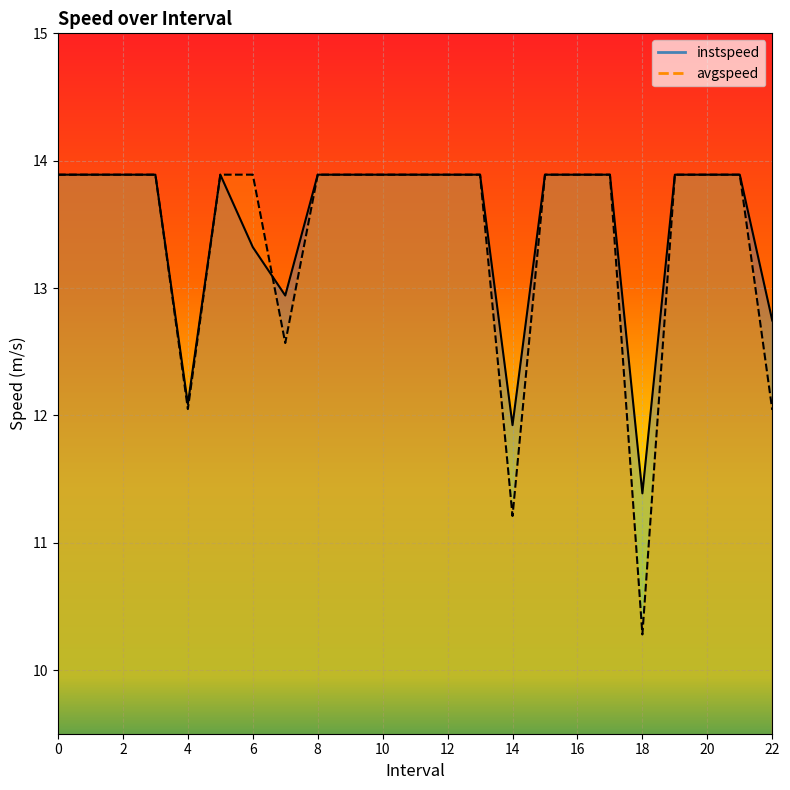

What is the difference between the maximum and second lowest values in the avgspeed series?

2.7